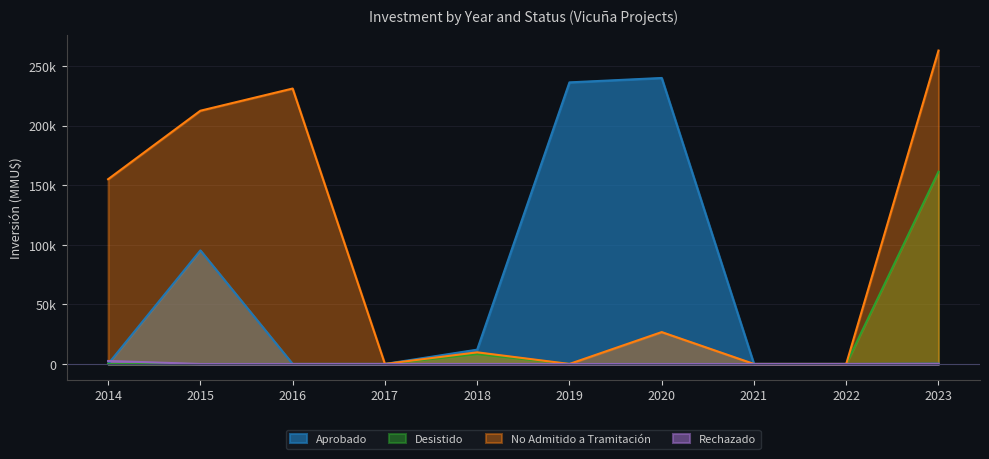

What are all the series names shown in the legend?

Aprobado, Desistido, No Admitido a Tramitación, Rechazado